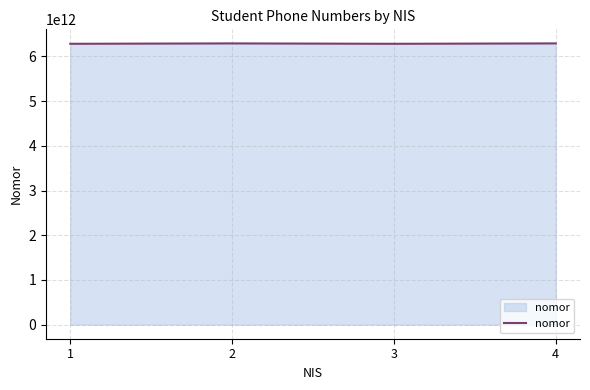

Is it true that the value at 1 is 6281234567890?

True